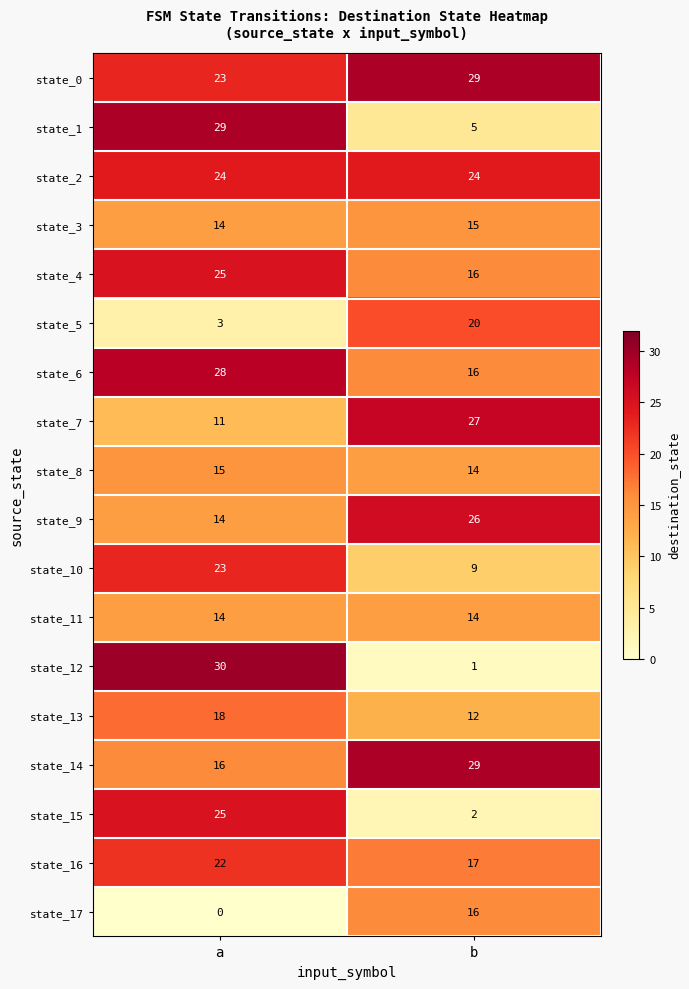

What is the difference between the state_15 values at a and b?

23